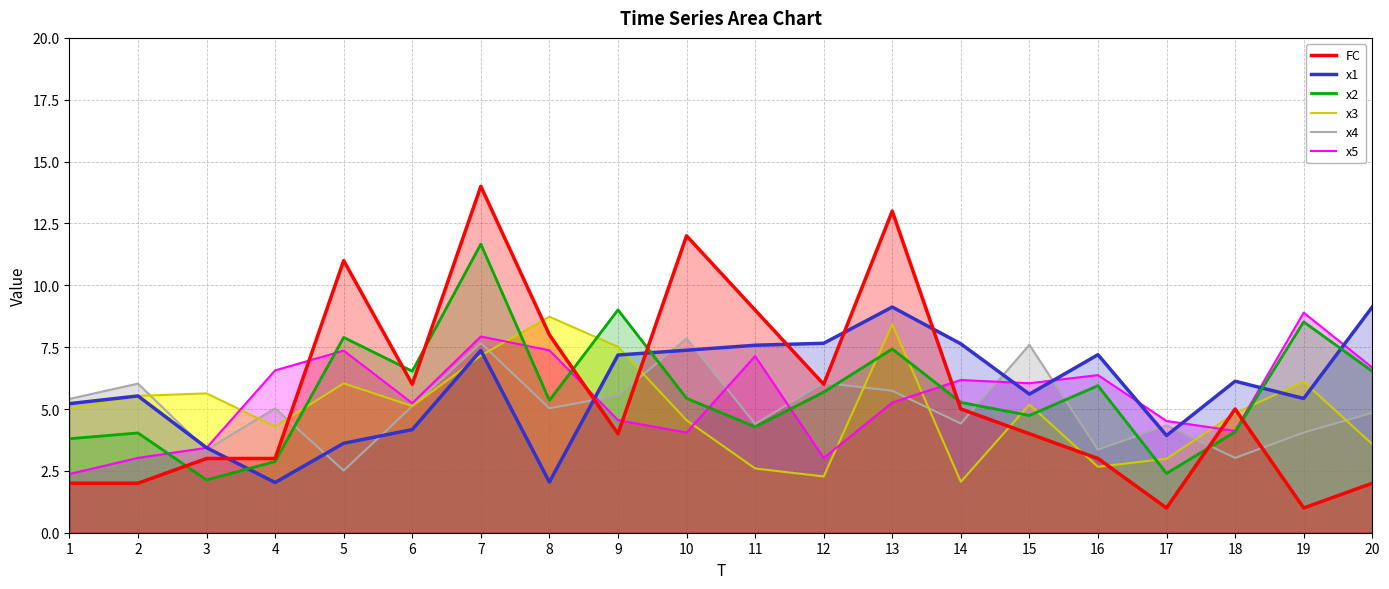

Which category has the highest value across all series?

7